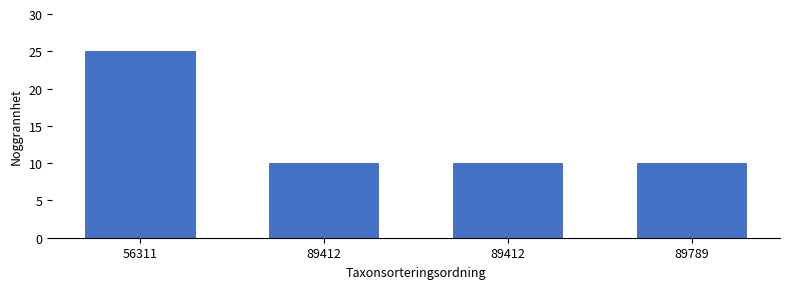

What is the change in value from 56311 to 89412?

-15